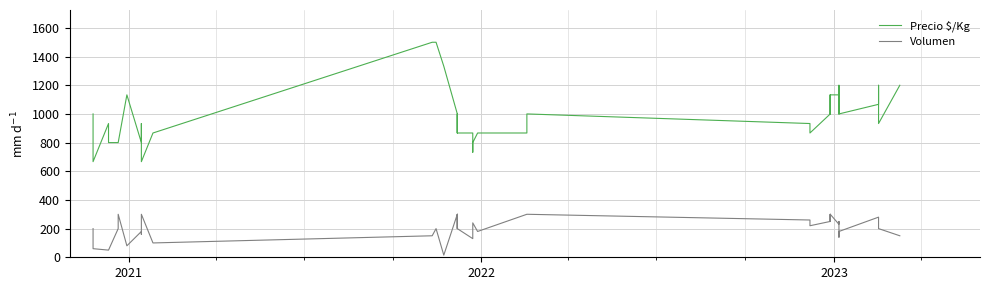

Is it true that Precio $/Kg equals 327 at 2021?

False